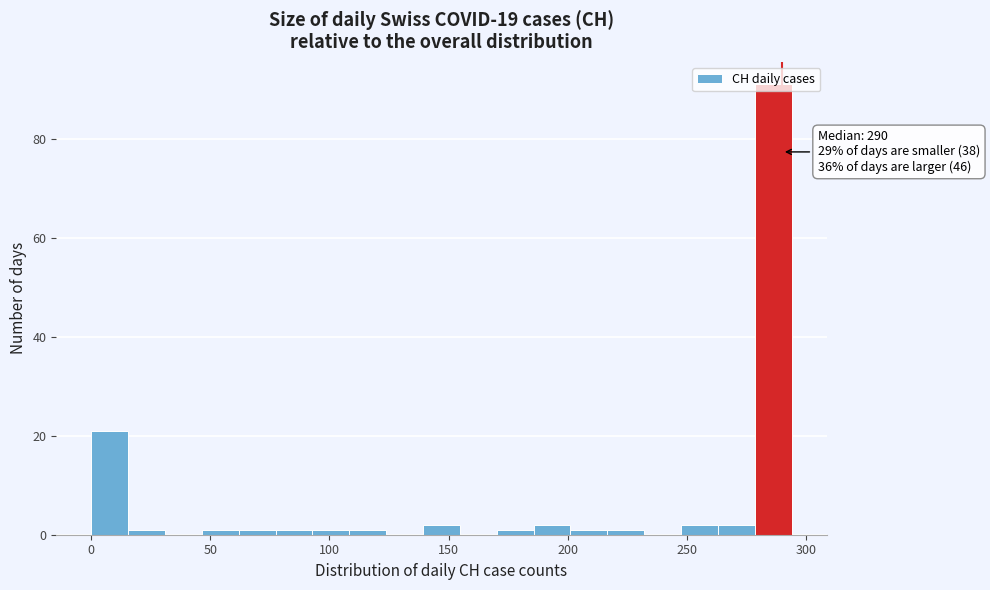

Around what value on the x-axis is the tallest bar? Give the approximate position of its centre, as read against the axis.

285